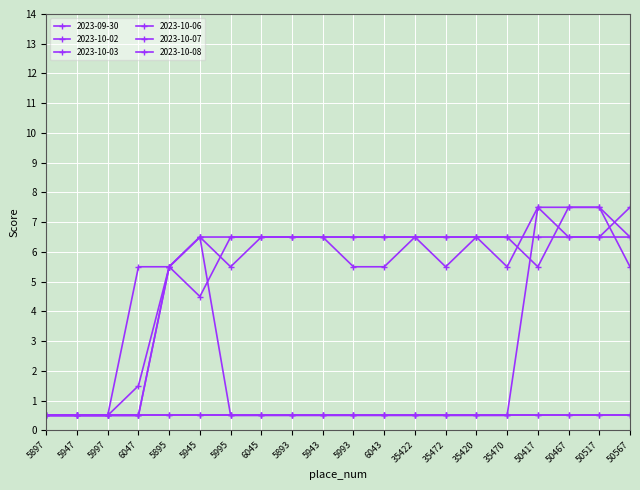

What is the label of the 13th point from the left?

35422